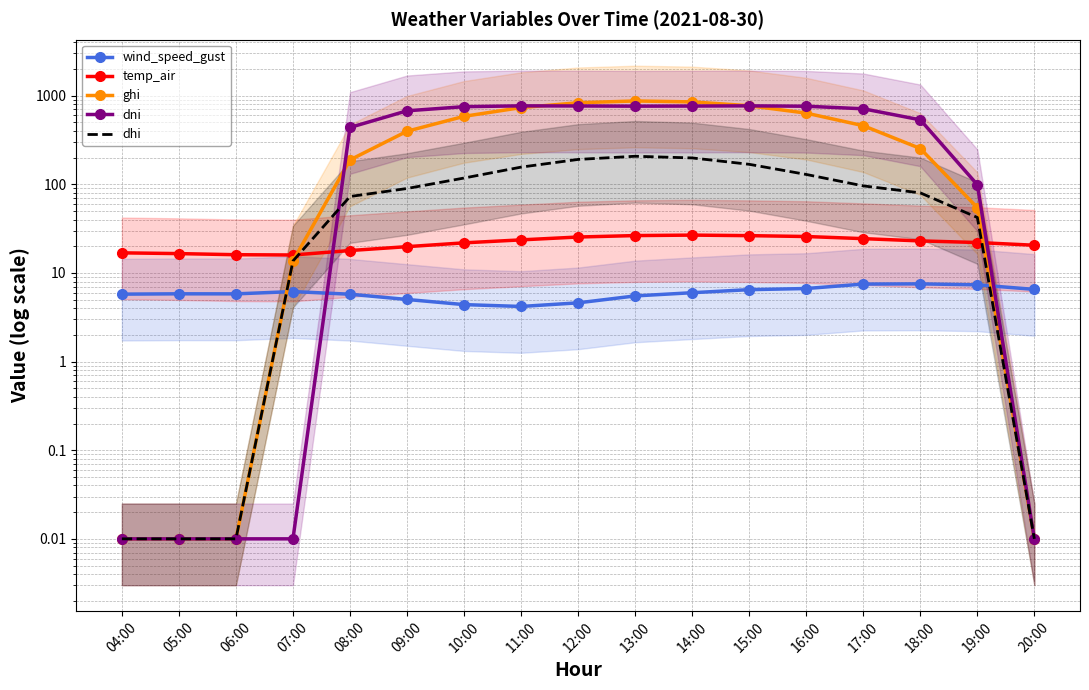

What position from the right is 05:00?

16